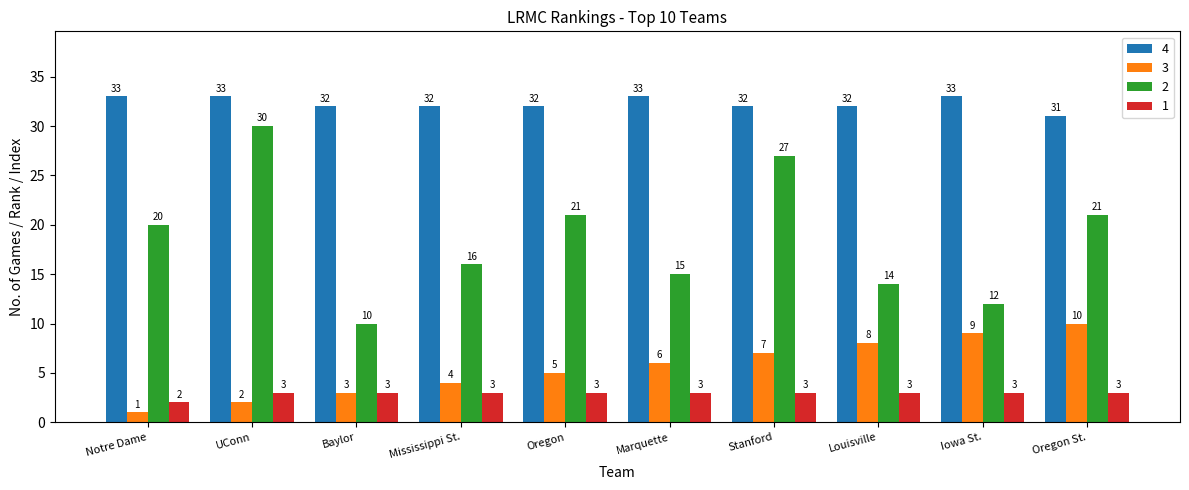

At which label does 2 reach its peak?

UConn